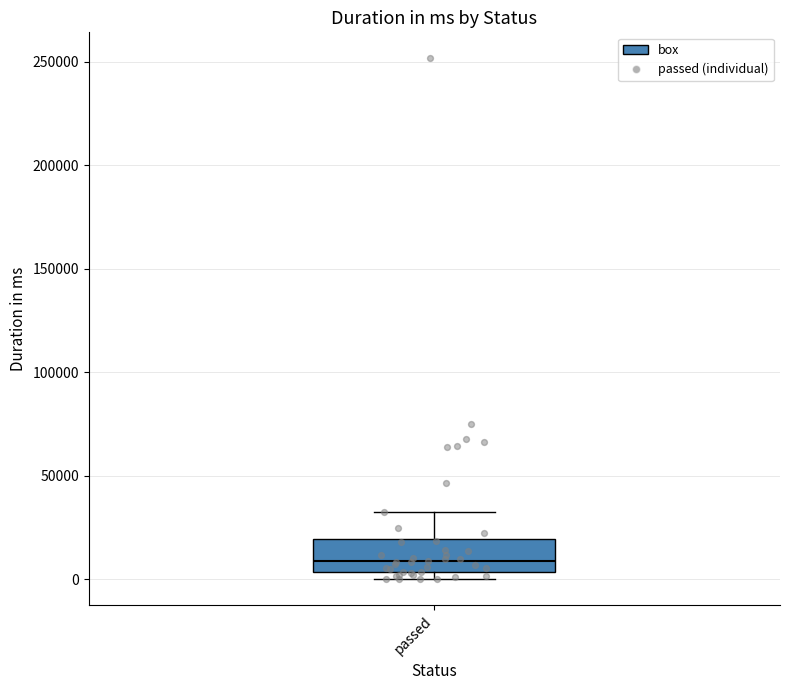

Transcribe this box plot: give where the median line is, the range the box spans, and where the two whiskers end, as read against the y-axis. The values are not printed on the chart, so give them approximately, as read against the axis.

median 10000, box 5000 to 20000, whiskers 0 to 30000